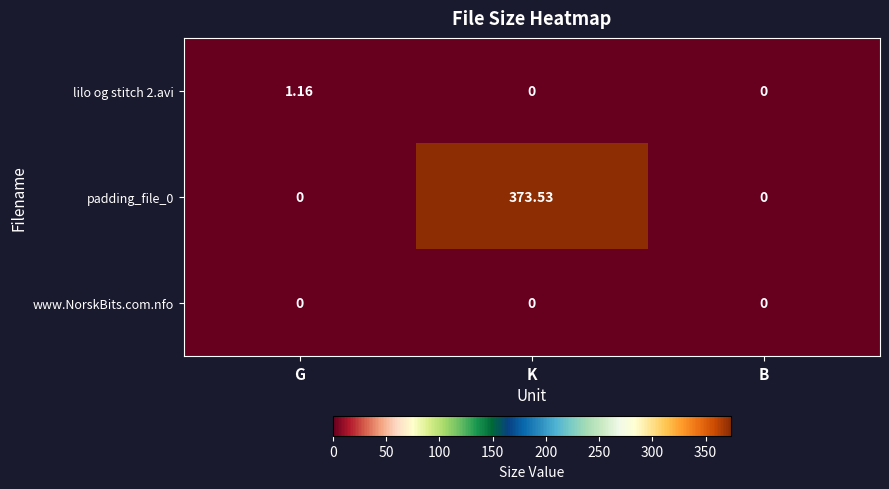

Which category has the highest value in the padding_file_0 series?

K